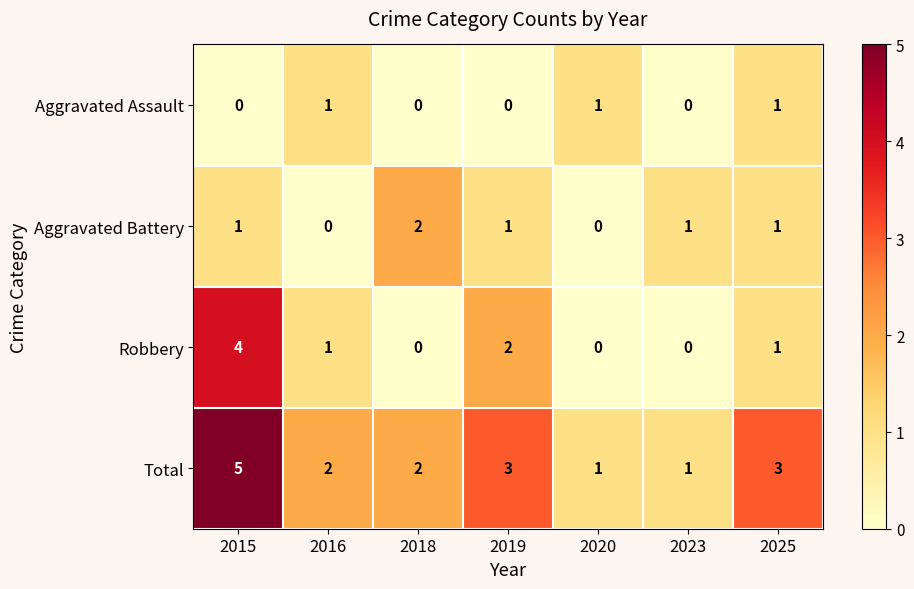

Rank the series by their maximum value, from highest to lowest.

Total, Robbery, Aggravated Battery, Aggravated Assault